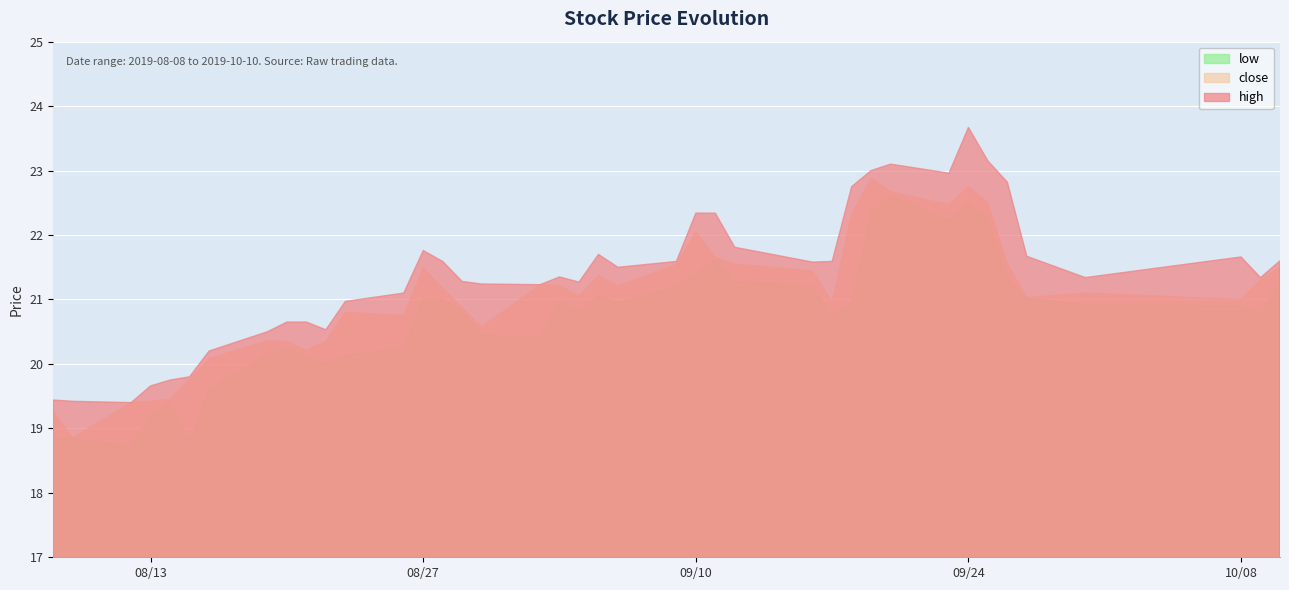

What is the minimum value shown in the chart?

18.7